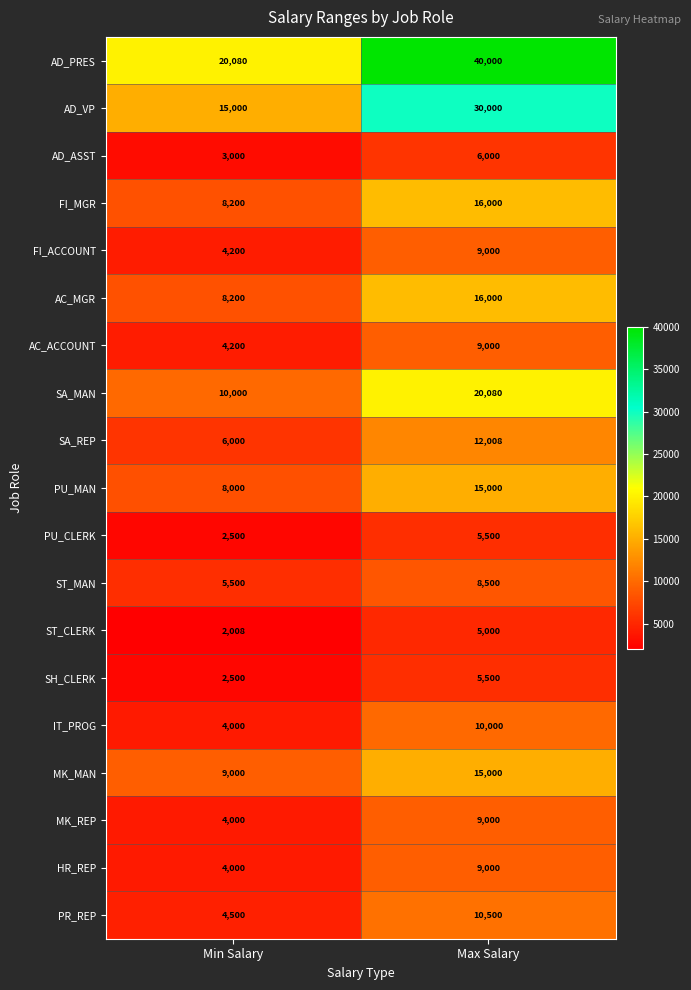

Which label corresponds to the largest value in the chart?

Max Salary